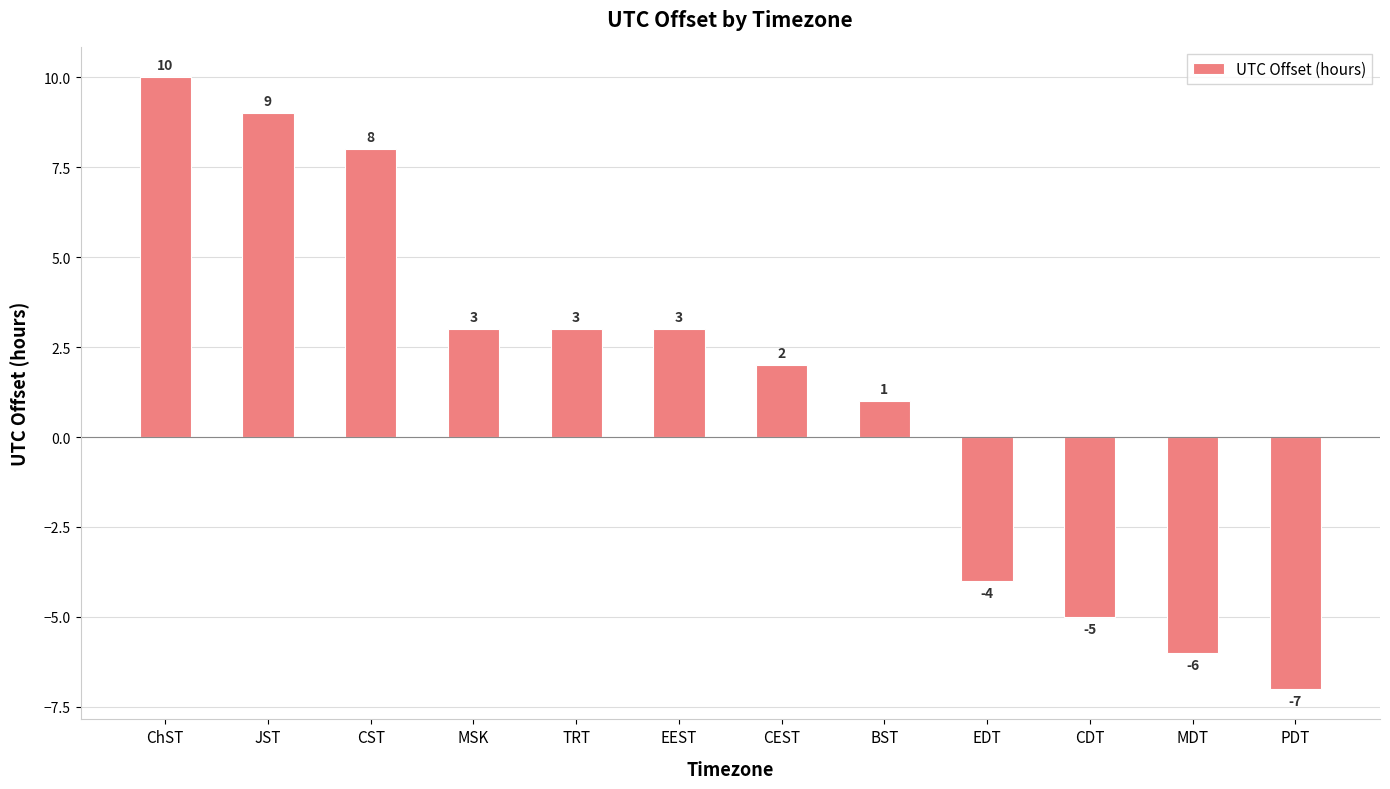

Are the bars grouped side by side (vs. stacked)?

No